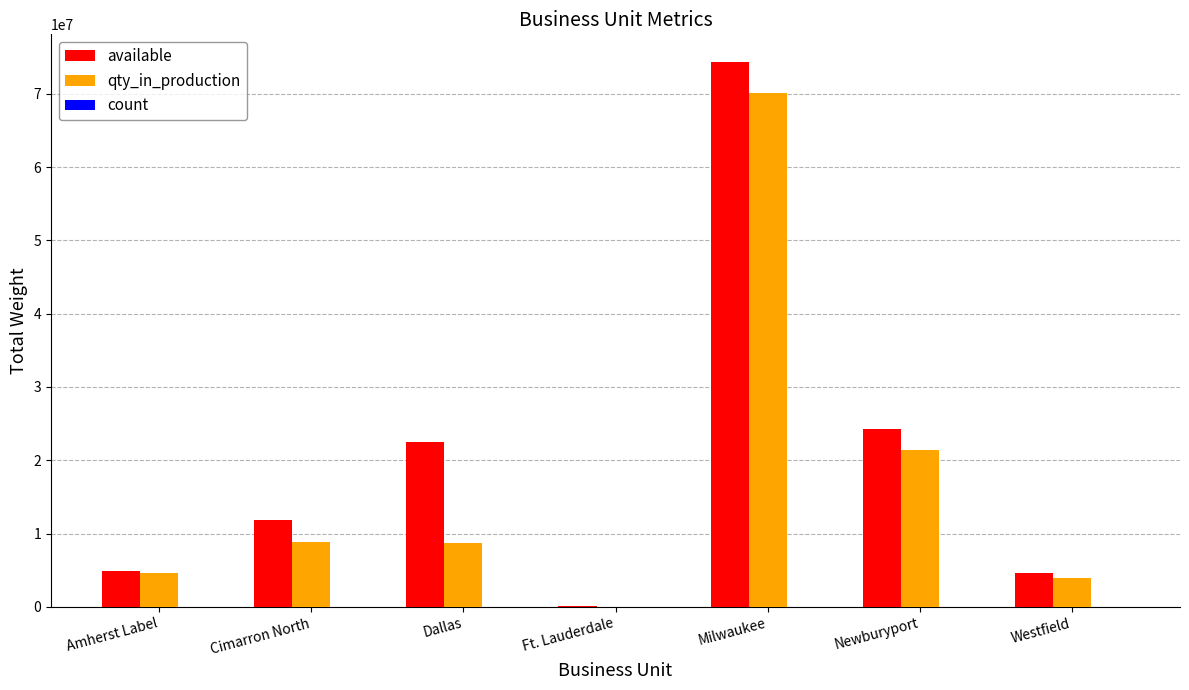

What is the total value across all series at Milwaukee?

144465728